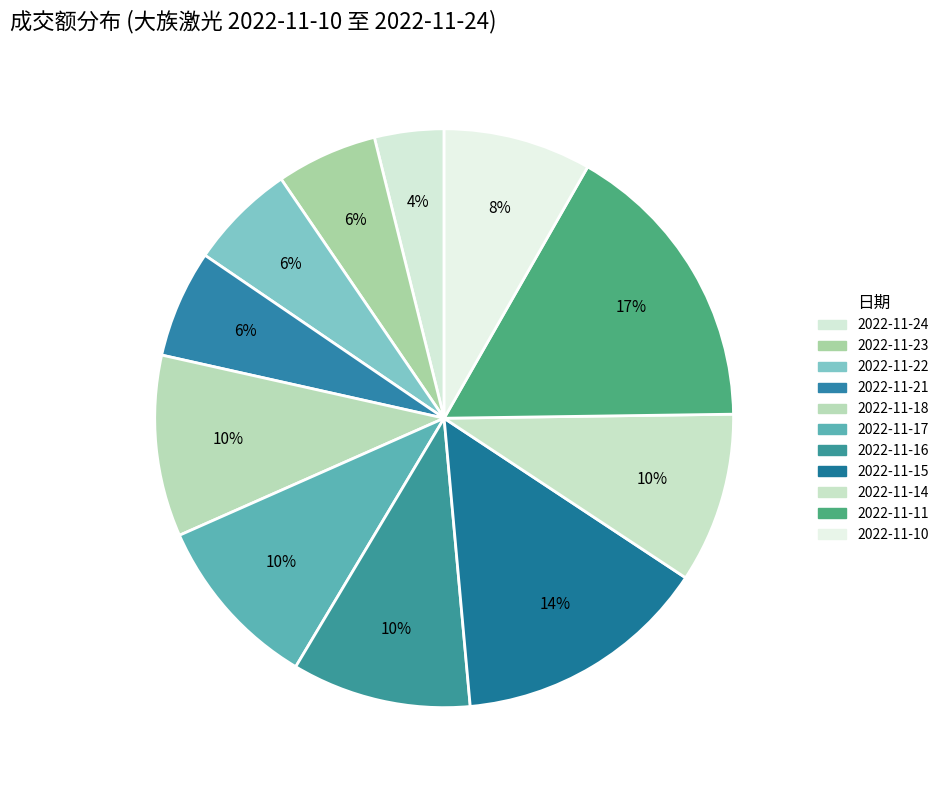

Rank the categories by value from highest to lowest.

2022-11-11, 2022-11-15, 2022-11-18, 2022-11-16, 2022-11-17, 2022-11-14, 2022-11-10, 2022-11-21, 2022-11-22, 2022-11-23, 2022-11-24